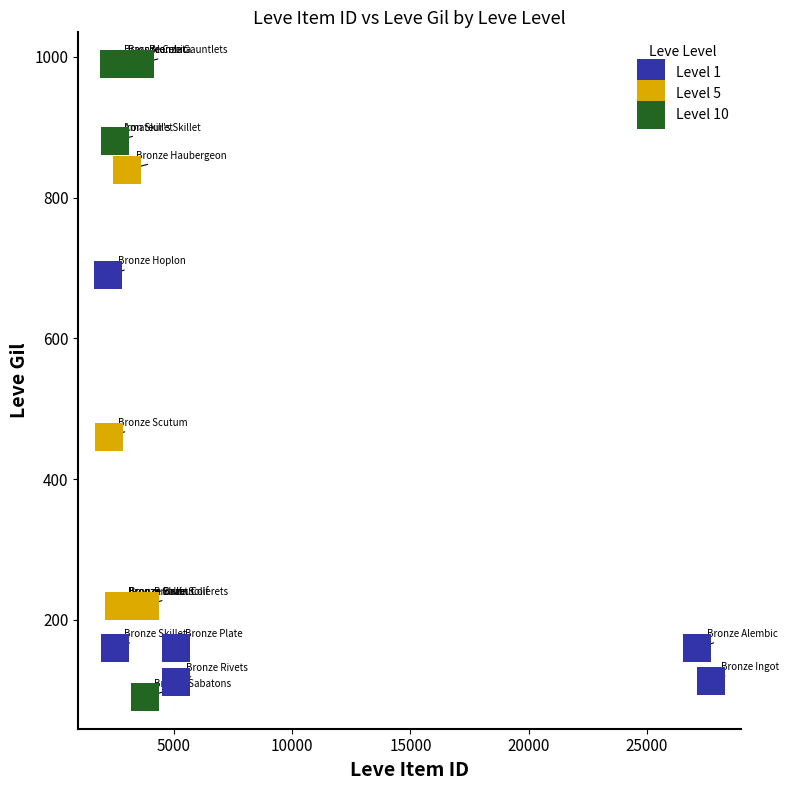

Which series contains the highest Y value?

Level 10